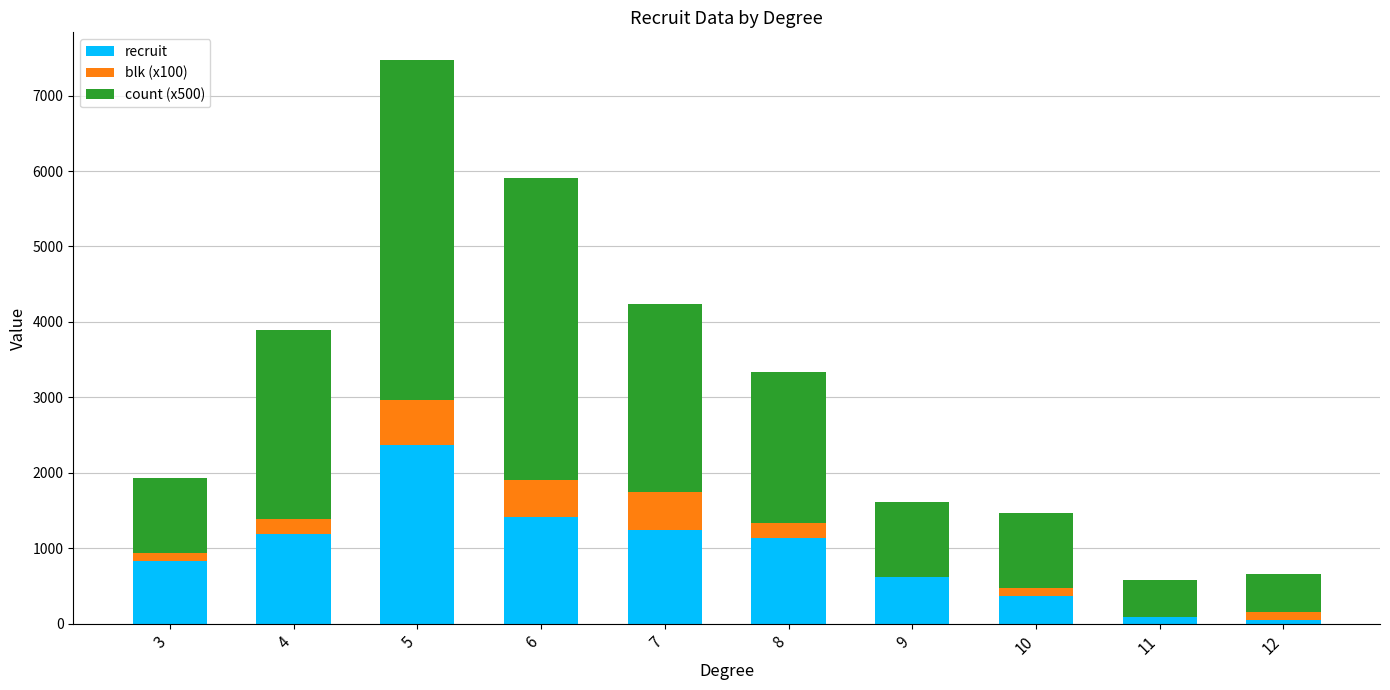

The value of recruit at 5 is 4197. True or false?

False